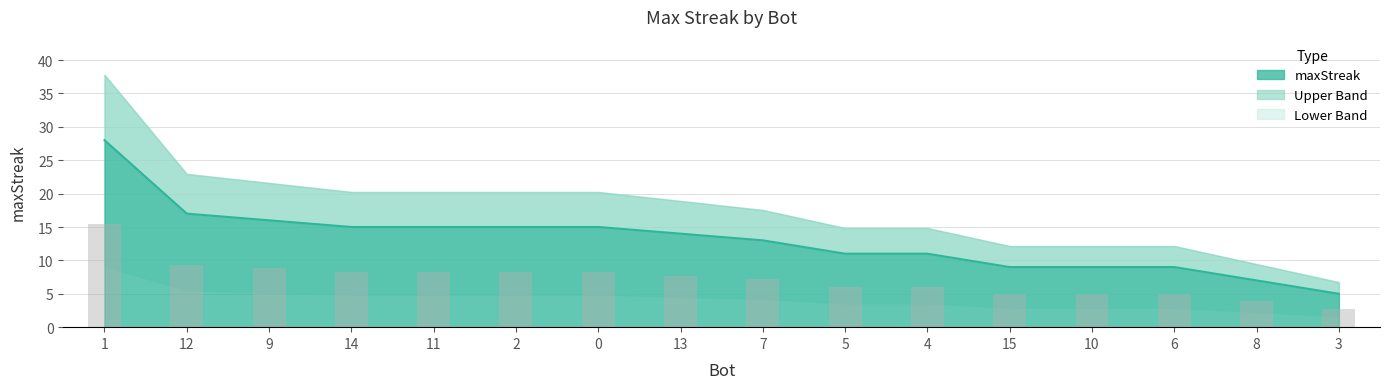

At which category does the chart reach its minimum across all series?

3